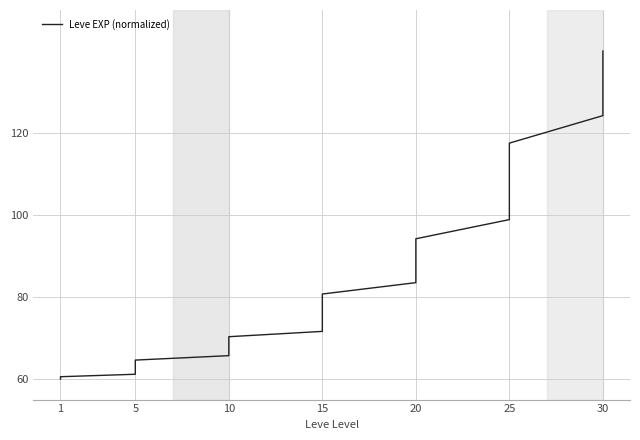

What is the smallest value displayed?

60.0